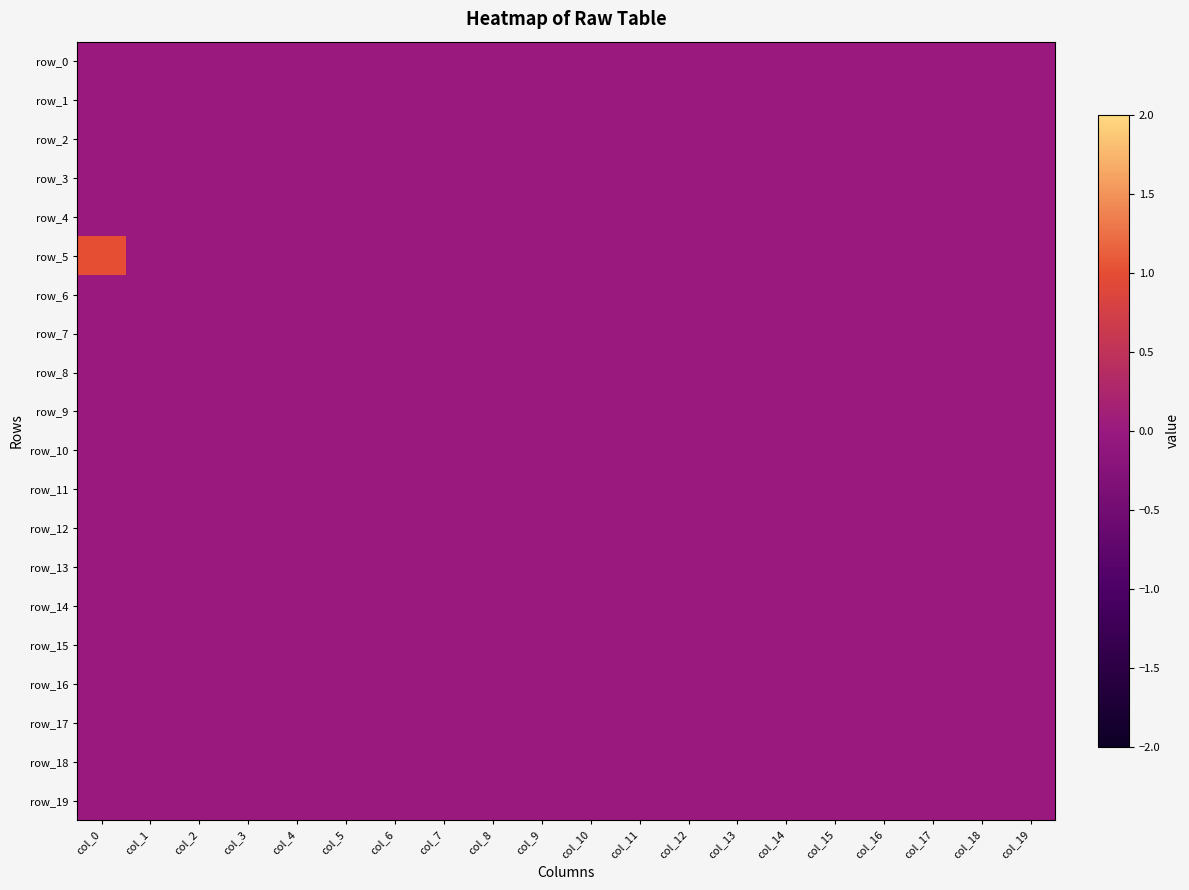

Reading left to right, transcribe all the data shown in this chart.

row_0: col_0=0	col_1=0	col_2=0	col_3=0	col_4=0	col_5=0	col_6=0	col_7=0	col_8=0	col_9=0	col_10=0	col_11=0	col_12=0	col_13=0	col_14=0	col_15=0	col_16=0	col_17=0	col_18=0	col_19=0
row_1: col_0=0	col_1=0	col_2=0	col_3=0	col_4=0	col_5=0	col_6=0	col_7=0	col_8=0	col_9=0	col_10=0	col_11=0	col_12=0	col_13=0	col_14=0	col_15=0	col_16=0	col_17=0	col_18=0	col_19=0
row_2: col_0=0	col_1=0	col_2=0	col_3=0	col_4=0	col_5=0	col_6=0	col_7=0	col_8=0	col_9=0	col_10=0	col_11=0	col_12=0	col_13=0	col_14=0	col_15=0	col_16=0	col_17=0	col_18=0	col_19=0
row_3: col_0=0	col_1=0	col_2=0	col_3=0	col_4=0	col_5=0	col_6=0	col_7=0	col_8=0	col_9=0	col_10=0	col_11=0	col_12=0	col_13=0	col_14=0	col_15=0	col_16=0	col_17=0	col_18=0	col_19=0
row_4: col_0=0	col_1=0	col_2=0	col_3=0	col_4=0	col_5=0	col_6=0	col_7=0	col_8=0	col_9=0	col_10=0	col_11=0	col_12=0	col_13=0	col_14=0	col_15=0	col_16=0	col_17=0	col_18=0	col_19=0
row_5: col_0=1	col_1=0	col_2=0	col_3=0	col_4=0	col_5=0	col_6=0	col_7=0	col_8=0	col_9=0	col_10=0	col_11=0	col_12=0	col_13=0	col_14=0	col_15=0	col_16=0	col_17=0	col_18=0	col_19=0
row_6: col_0=0	col_1=0	col_2=0	col_3=0	col_4=0	col_5=0	col_6=0	col_7=0	col_8=0	col_9=0	col_10=0	col_11=0	col_12=0	col_13=0	col_14=0	col_15=0	col_16=0	col_17=0	col_18=0	col_19=0
row_7: col_0=0	col_1=0	col_2=0	col_3=0	col_4=0	col_5=0	col_6=0	col_7=0	col_8=0	col_9=0	col_10=0	col_11=0	col_12=0	col_13=0	col_14=0	col_15=0	col_16=0	col_17=0	col_18=0	col_19=0
row_8: col_0=0	col_1=0	col_2=0	col_3=0	col_4=0	col_5=0	col_6=0	col_7=0	col_8=0	col_9=0	col_10=0	col_11=0	col_12=0	col_13=0	col_14=0	col_15=0	col_16=0	col_17=0	col_18=0	col_19=0
row_9: col_0=0	col_1=0	col_2=0	col_3=0	col_4=0	col_5=0	col_6=0	col_7=0	col_8=0	col_9=0	col_10=0	col_11=0	col_12=0	col_13=0	col_14=0	col_15=0	col_16=0	col_17=0	col_18=0	col_19=0
row_10: col_0=0	col_1=0	col_2=0	col_3=0	col_4=0	col_5=0	col_6=0	col_7=0	col_8=0	col_9=0	col_10=0	col_11=0	col_12=0	col_13=0	col_14=0	col_15=0	col_16=0	col_17=0	col_18=0	col_19=0
row_11: col_0=0	col_1=0	col_2=0	col_3=0	col_4=0	col_5=0	col_6=0	col_7=0	col_8=0	col_9=0	col_10=0	col_11=0	col_12=0	col_13=0	col_14=0	col_15=0	col_16=0	col_17=0	col_18=0	col_19=0
row_12: col_0=0	col_1=0	col_2=0	col_3=0	col_4=0	col_5=0	col_6=0	col_7=0	col_8=0	col_9=0	col_10=0	col_11=0	col_12=0	col_13=0	col_14=0	col_15=0	col_16=0	col_17=0	col_18=0	col_19=0
row_13: col_0=0	col_1=0	col_2=0	col_3=0	col_4=0	col_5=0	col_6=0	col_7=0	col_8=0	col_9=0	col_10=0	col_11=0	col_12=0	col_13=0	col_14=0	col_15=0	col_16=0	col_17=0	col_18=0	col_19=0
row_14: col_0=0	col_1=0	col_2=0	col_3=0	col_4=0	col_5=0	col_6=0	col_7=0	col_8=0	col_9=0	col_10=0	col_11=0	col_12=0	col_13=0	col_14=0	col_15=0	col_16=0	col_17=0	col_18=0	col_19=0
row_15: col_0=0	col_1=0	col_2=0	col_3=0	col_4=0	col_5=0	col_6=0	col_7=0	col_8=0	col_9=0	col_10=0	col_11=0	col_12=0	col_13=0	col_14=0	col_15=0	col_16=0	col_17=0	col_18=0	col_19=0
row_16: col_0=0	col_1=0	col_2=0	col_3=0	col_4=0	col_5=0	col_6=0	col_7=0	col_8=0	col_9=0	col_10=0	col_11=0	col_12=0	col_13=0	col_14=0	col_15=0	col_16=0	col_17=0	col_18=0	col_19=0
row_17: col_0=0	col_1=0	col_2=0	col_3=0	col_4=0	col_5=0	col_6=0	col_7=0	col_8=0	col_9=0	col_10=0	col_11=0	col_12=0	col_13=0	col_14=0	col_15=0	col_16=0	col_17=0	col_18=0	col_19=0
row_18: col_0=0	col_1=0	col_2=0	col_3=0	col_4=0	col_5=0	col_6=0	col_7=0	col_8=0	col_9=0	col_10=0	col_11=0	col_12=0	col_13=0	col_14=0	col_15=0	col_16=0	col_17=0	col_18=0	col_19=0
row_19: col_0=0	col_1=0	col_2=0	col_3=0	col_4=0	col_5=0	col_6=0	col_7=0	col_8=0	col_9=0	col_10=0	col_11=0	col_12=0	col_13=0	col_14=0	col_15=0	col_16=0	col_17=0	col_18=0	col_19=0